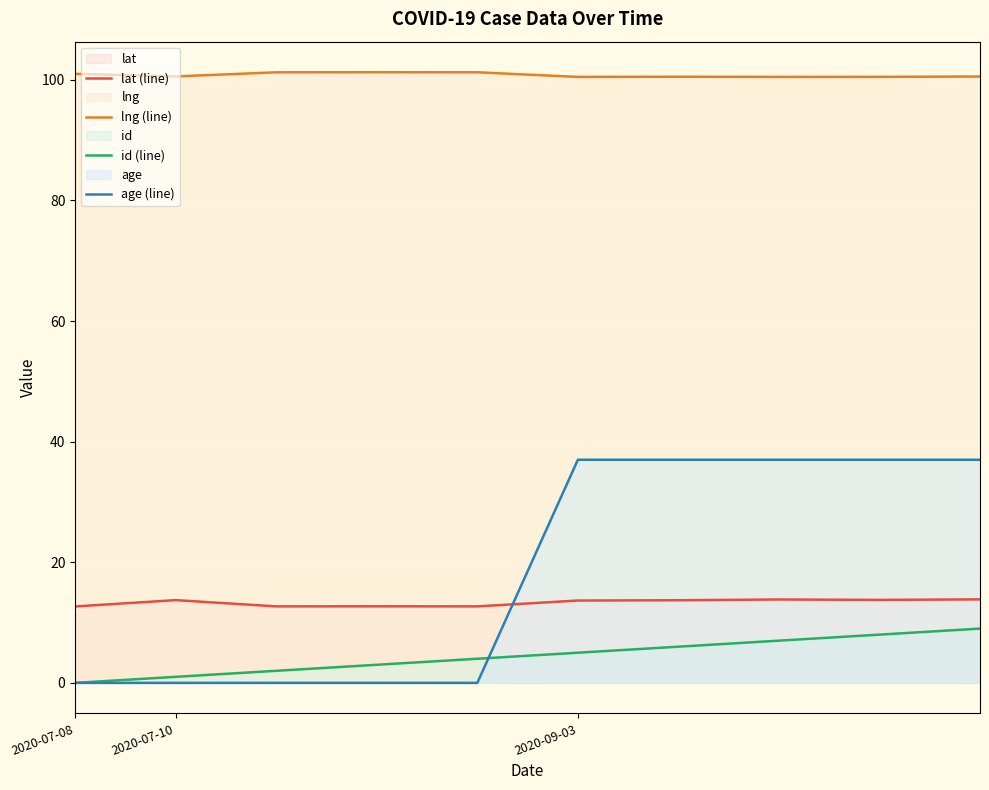

Reading left to right, what are all the values shown in this chart?

lat (line): 12.7	13.7	12.7	12.7	12.7	13.7	13.7	13.8	13.8	13.8
lng (line): 101.0	100.6	101.2	101.3	101.3	100.5	100.5	100.5	100.5	100.6
id (line): 0.0	1.0	2.0	3.0	4.0	5.0	6.0	7.0	8.0	9.0
age (line): 0.0	0.0	0.0	0.0	0.0	37.0	37.0	37.0	37.0	37.0